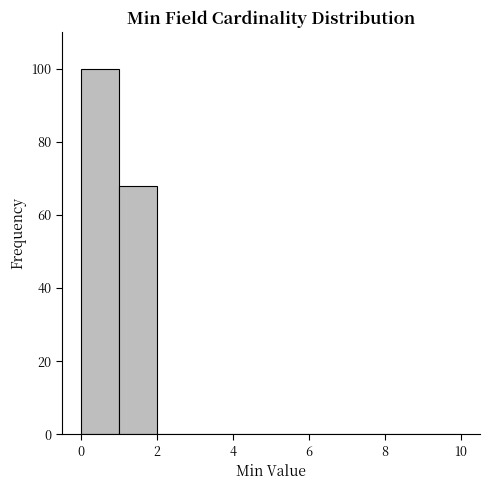

What is the height of the bar covering 1 to 2 on the x-axis? The values are not printed on the chart, so give them approximately, as read against the axis.

68